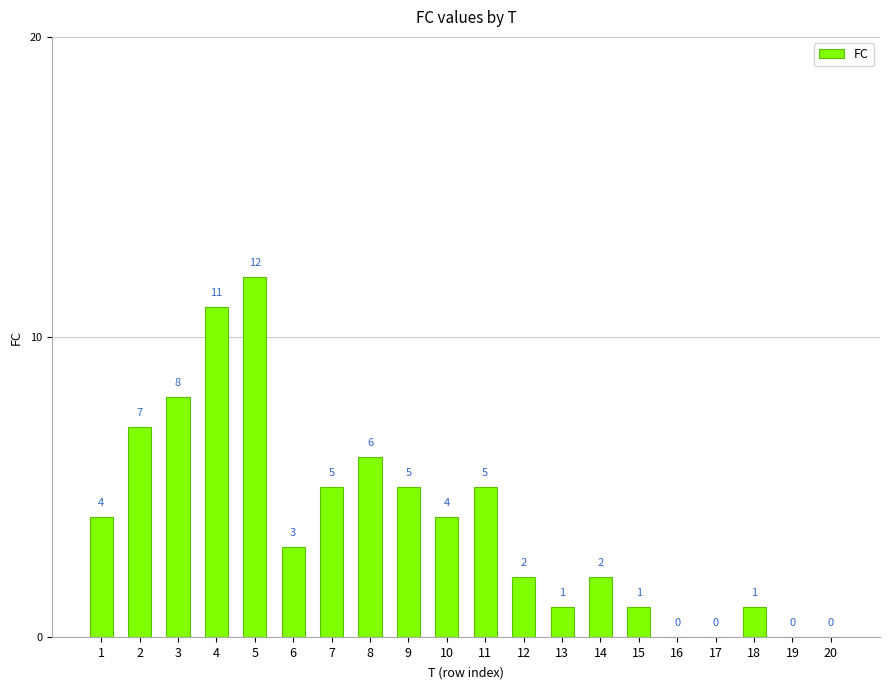

Which category has the highest value across all series?

5